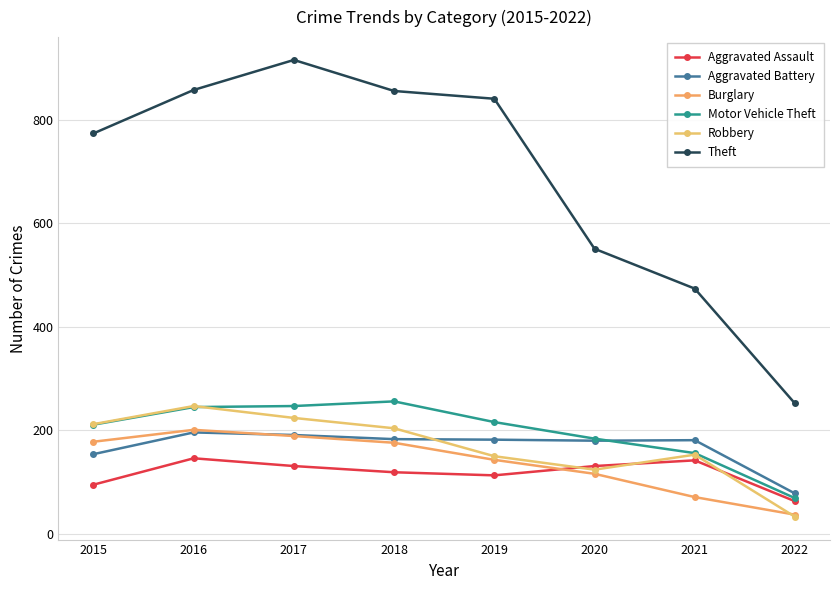

Which series changed the most between 2016 and 2021?

Theft